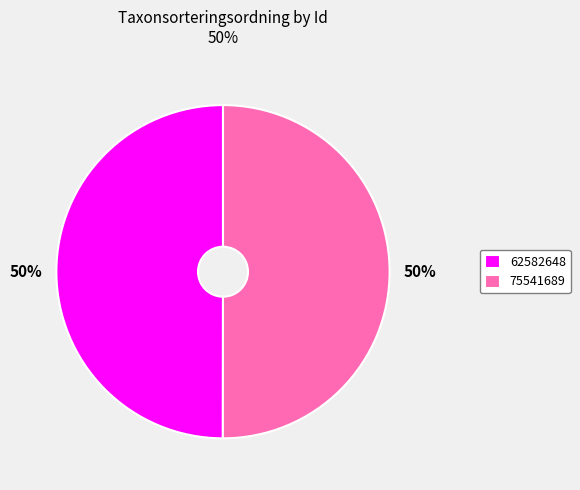

Is the sum of 75541689 and 62582648 greater than half?

Yes